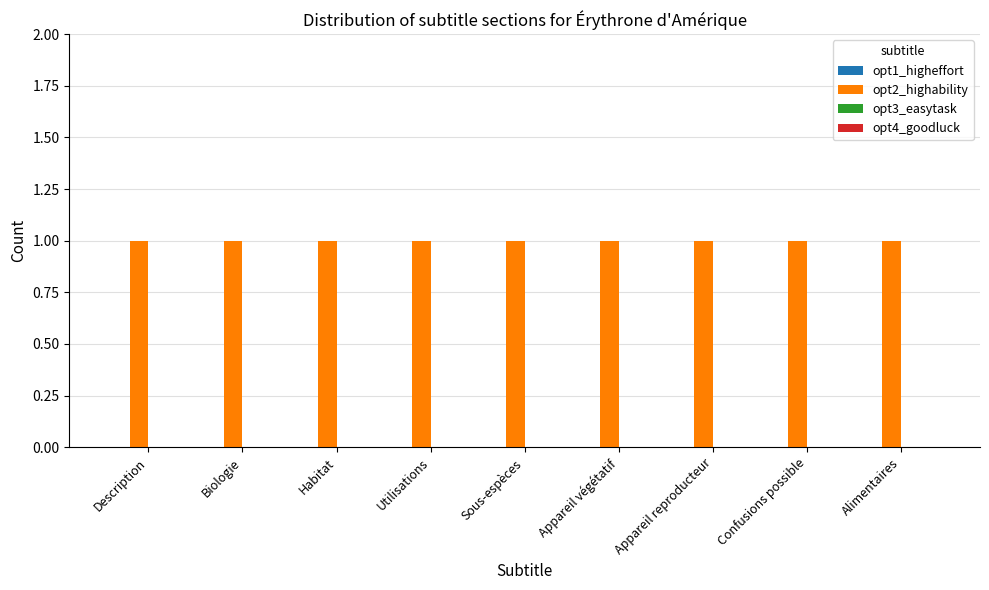

Reading left to right, list all the values displayed in this chart.

opt1_higheffort: 0	0	0	0	0	0	0	0	0
opt2_highability: 1	1	1	1	1	1	1	1	1
opt3_easytask: 0	0	0	0	0	0	0	0	0
opt4_goodluck: 0	0	0	0	0	0	0	0	0